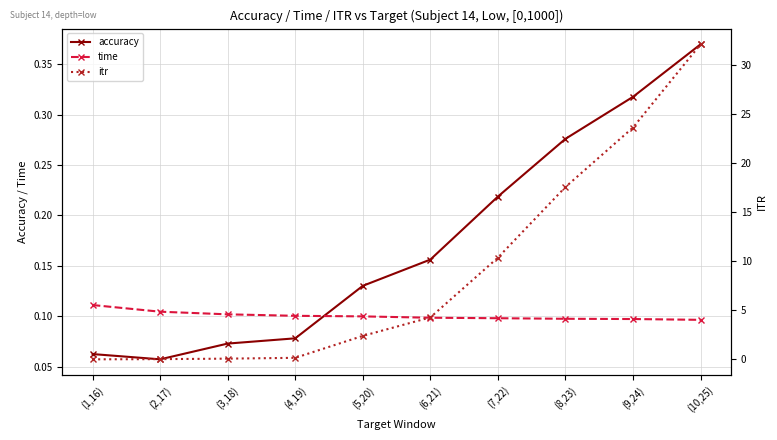

Which series ends up on top after the final intersection of itr and time?

itr